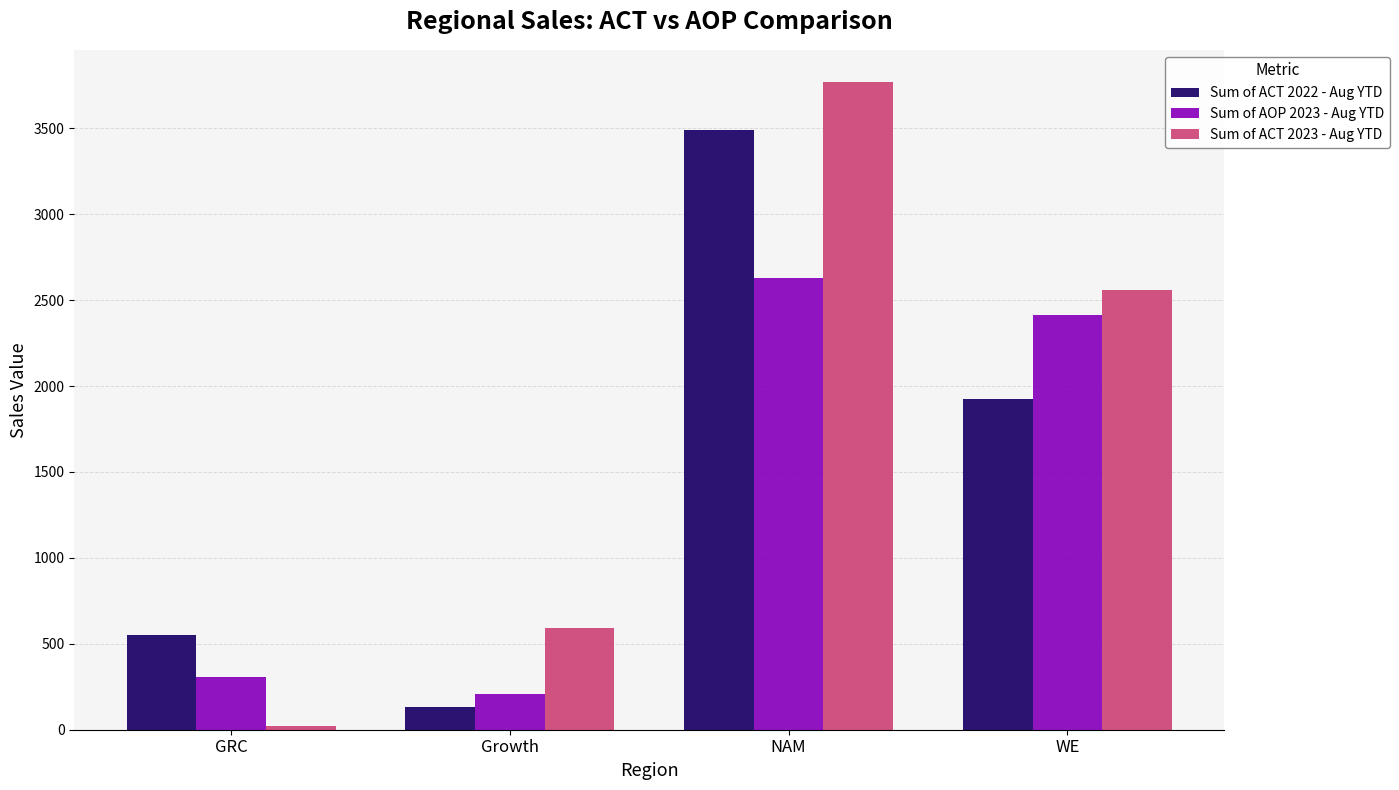

How many categories are shown in the chart?

4